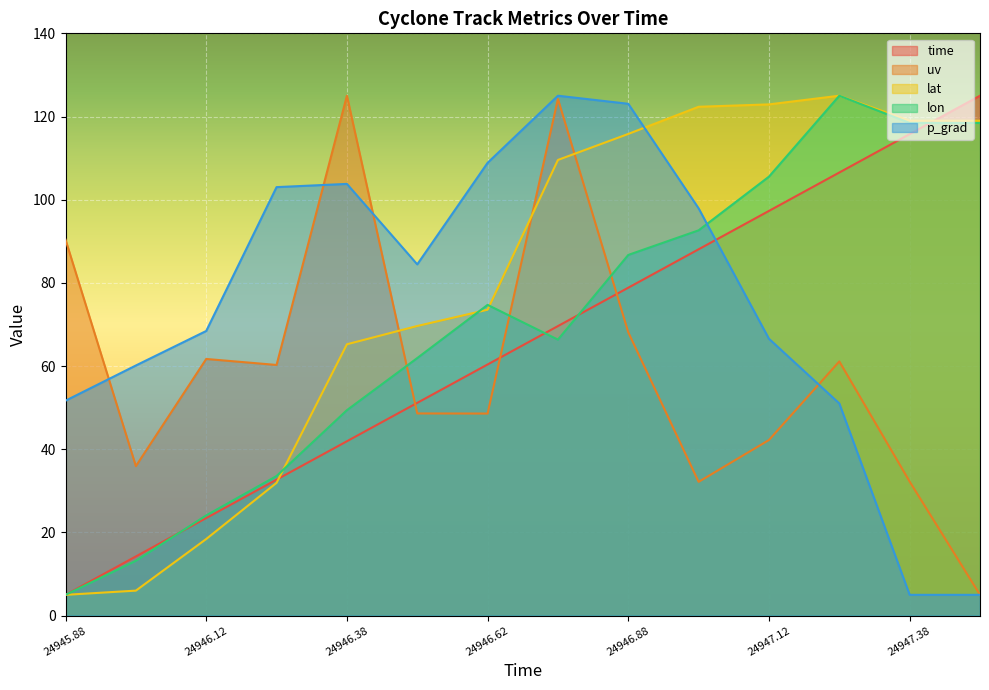

What is the smallest value displayed?

5.0